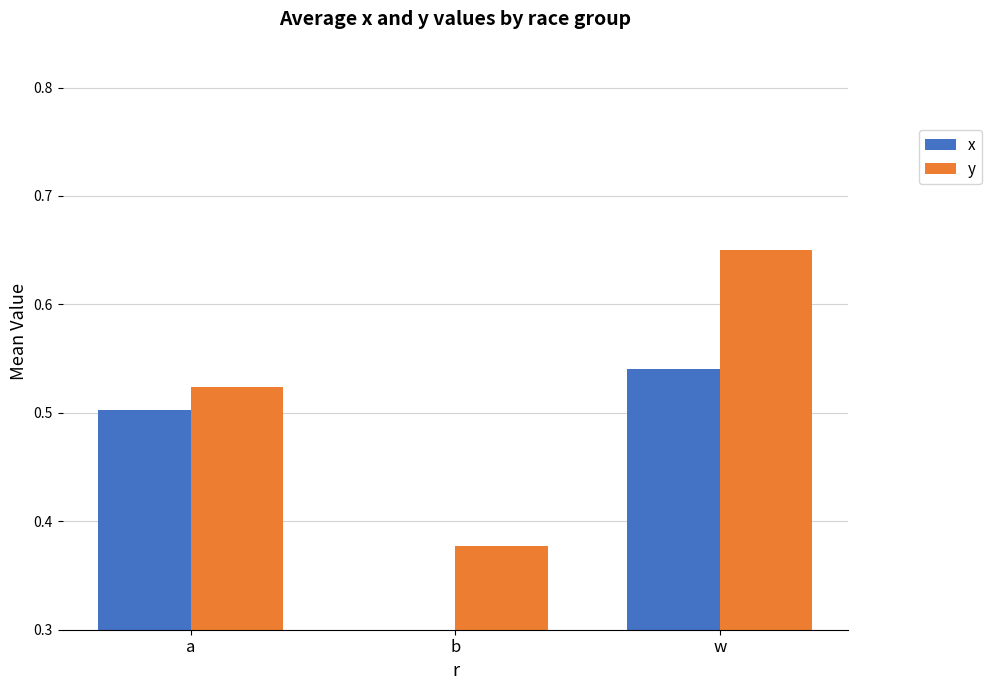

At which label does x reach its minimum?

b